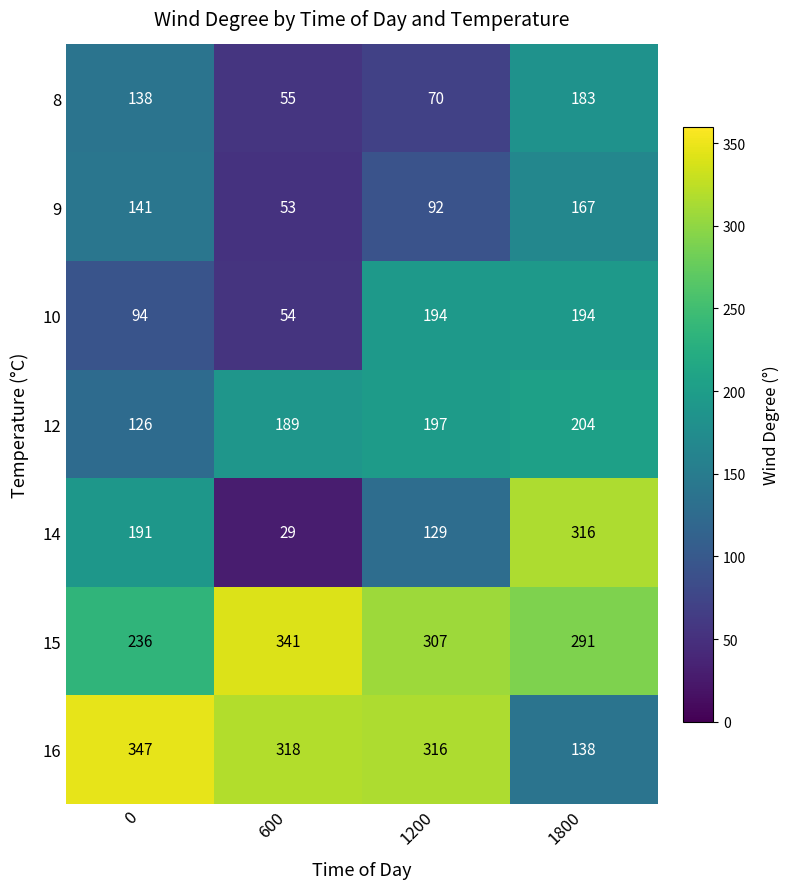

What is the total value across all series at 600?

1039